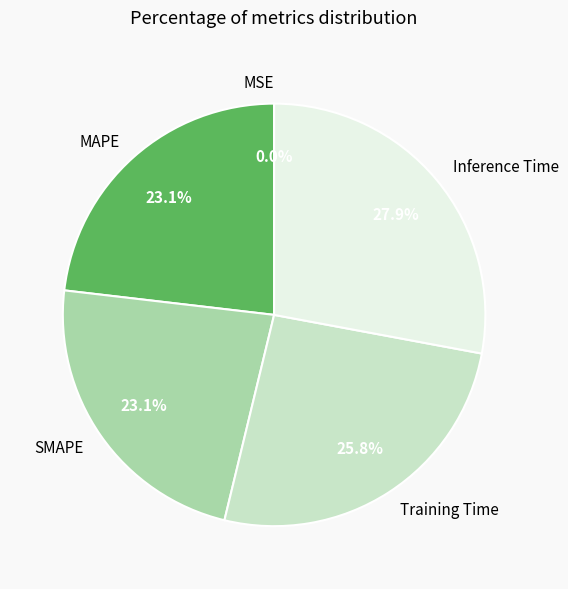

Does any single category account for the majority?

No